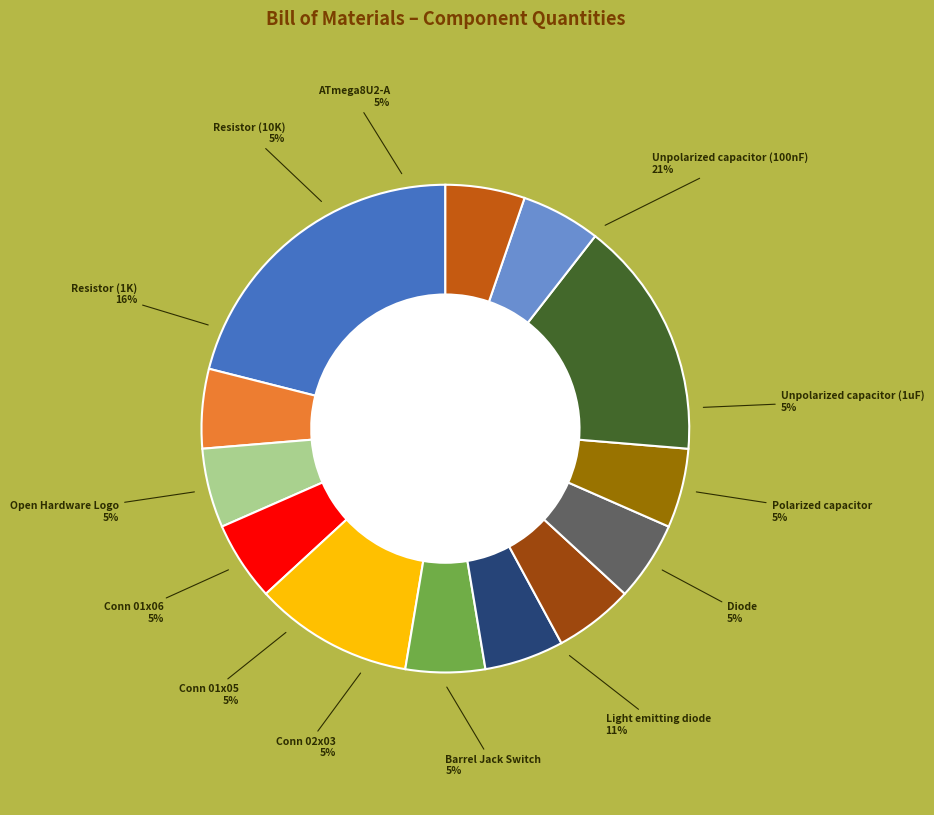

What is the largest slice in the pie chart?

Unpolarized capacitor (100nF)